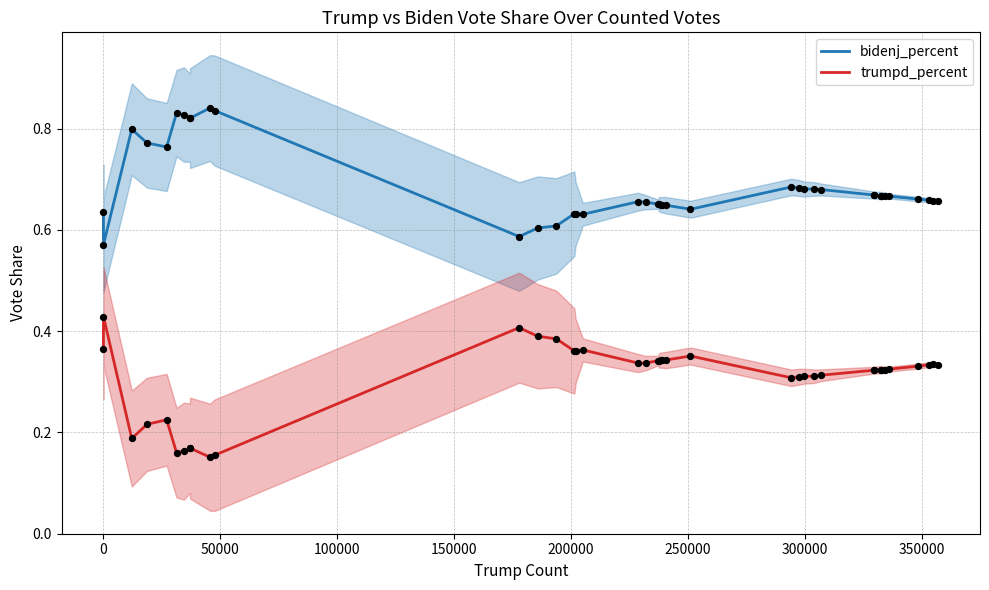

Which series reaches the minimum Y coordinate?

trumpd_percent